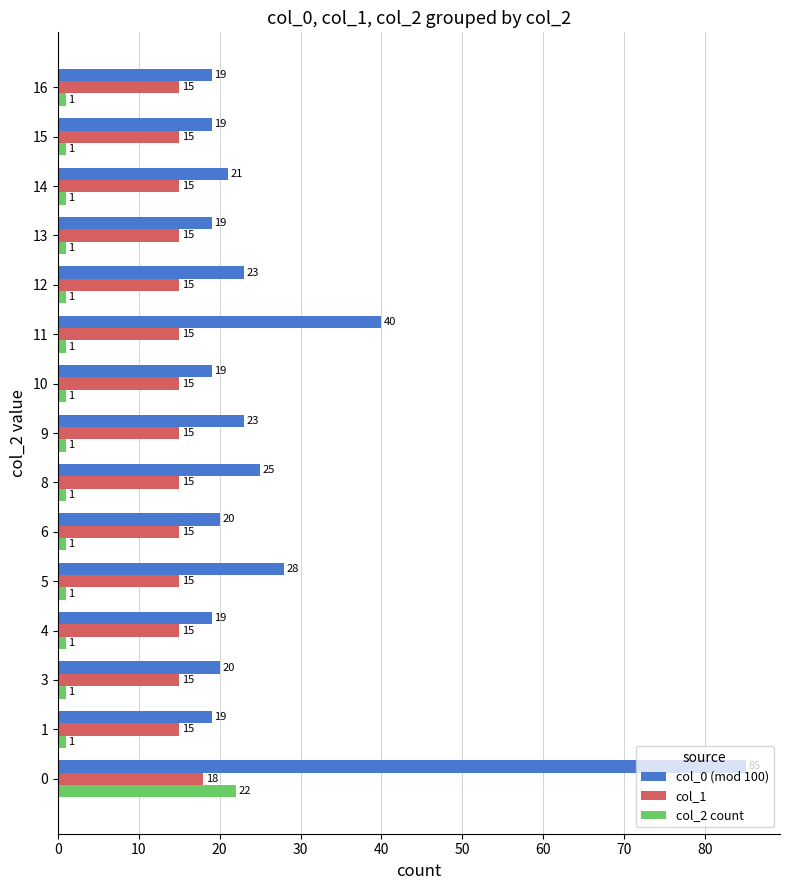

How many series are shown in this chart?

3